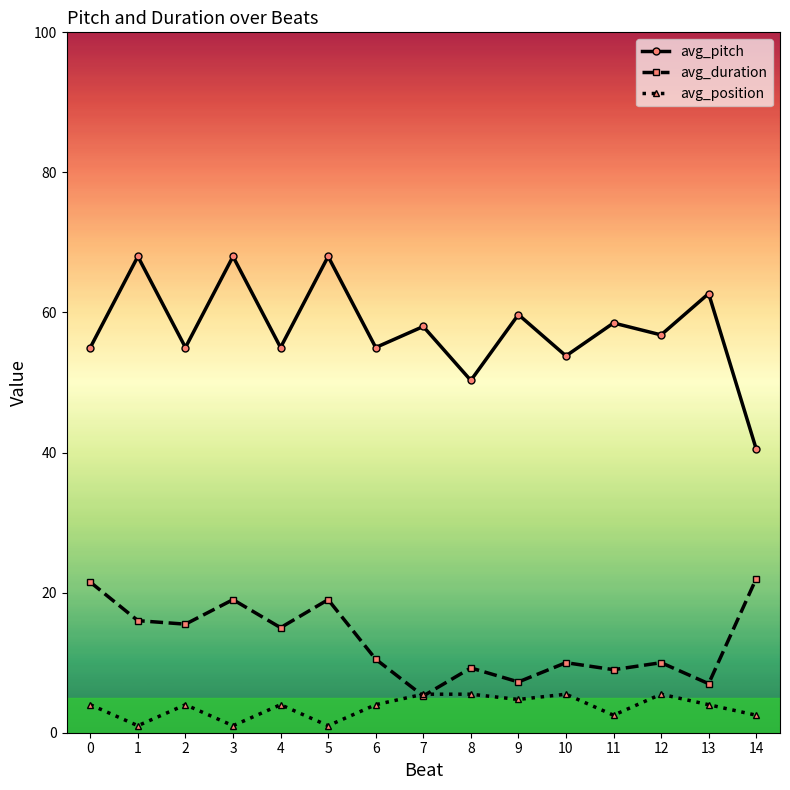

What is the difference between the maximum and second lowest values in the avg_pitch series?

17.7